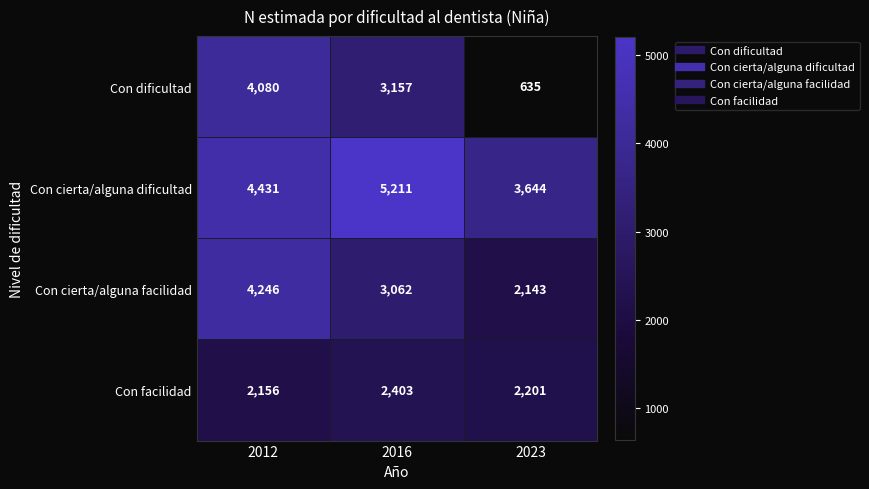

Between 2016 and 2023, which series saw the biggest shift?

Con dificultad